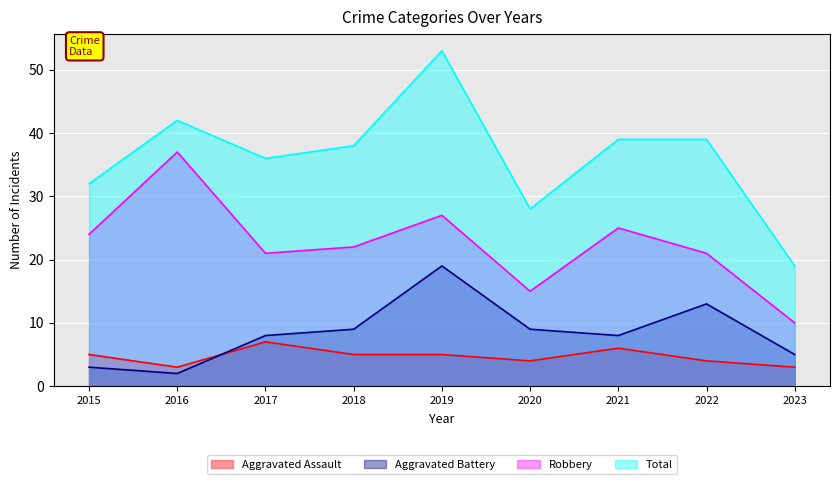

Where is Robbery nearest to the value 23?

2015